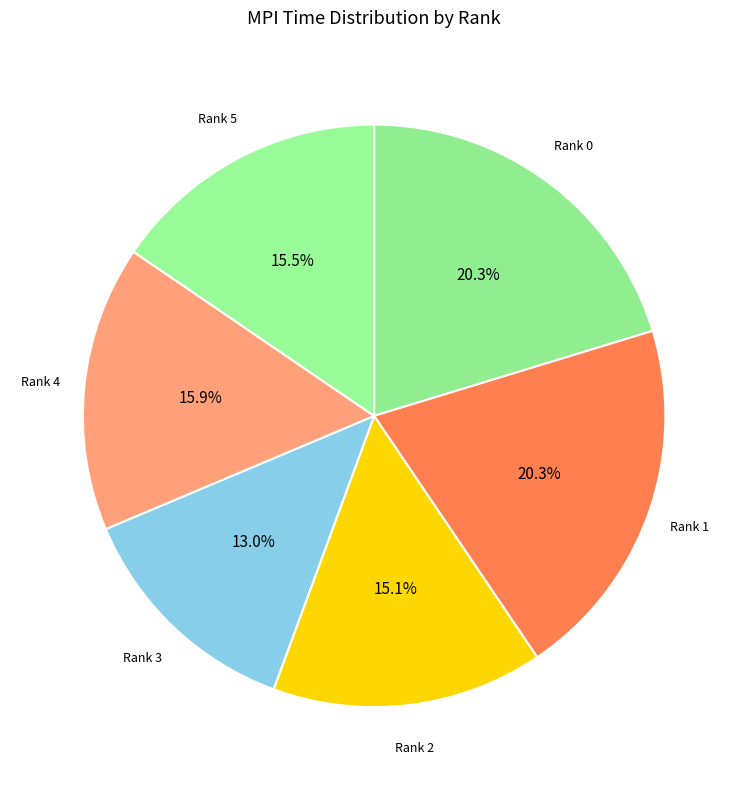

Which has a higher value, Rank 1 or Rank 3?

Rank 1